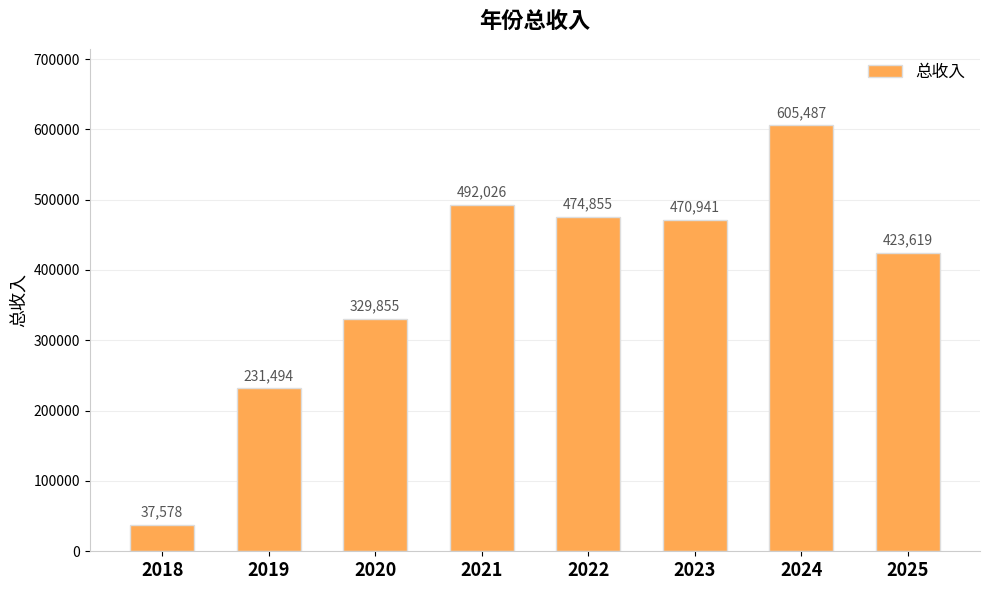

What is the difference between the values at 2020 and 2021?

162170.6